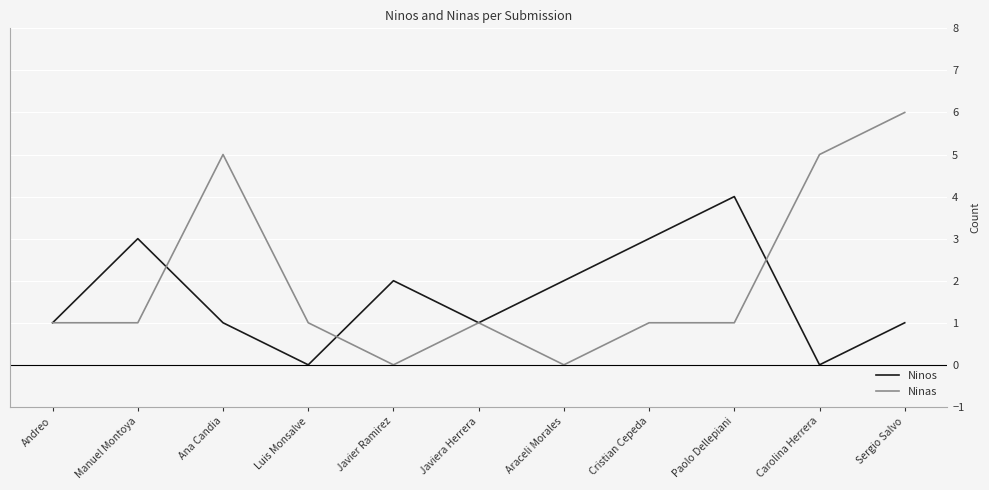

True or false: Ninas has a value of 1 at Paolo Dellepiani.

True